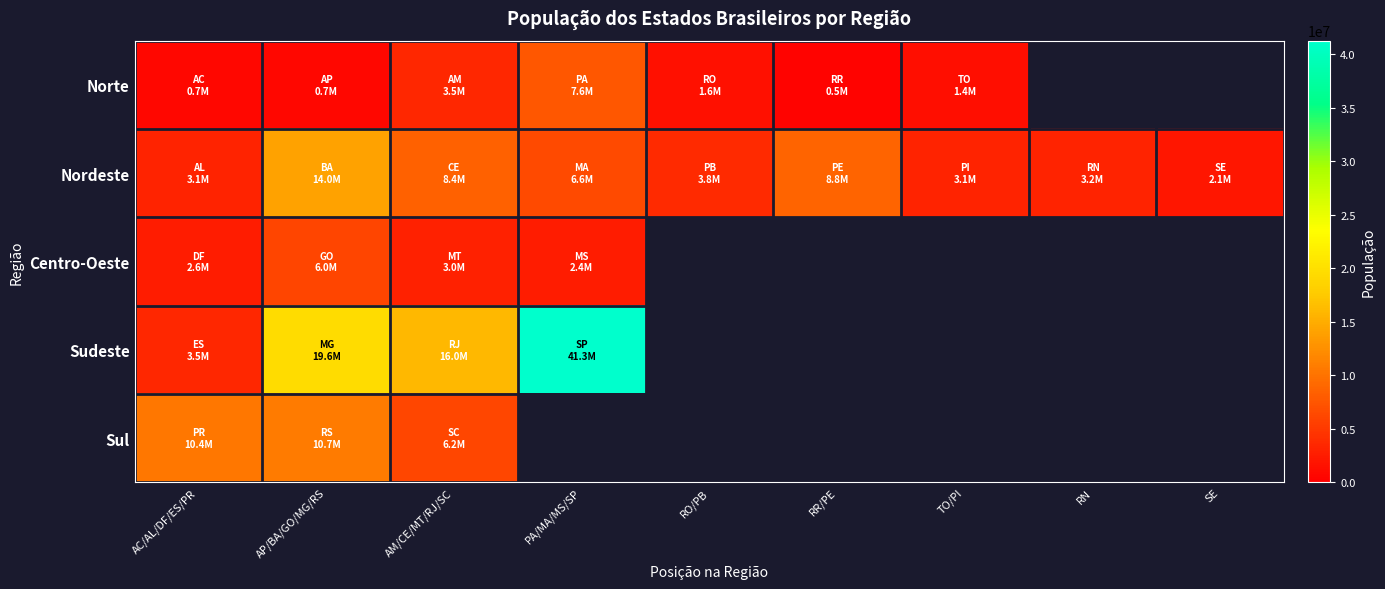

Between AP/BA/GO/MG/RS and PA/MA/MS/SP, which is larger?

PA/MA/MS/SP